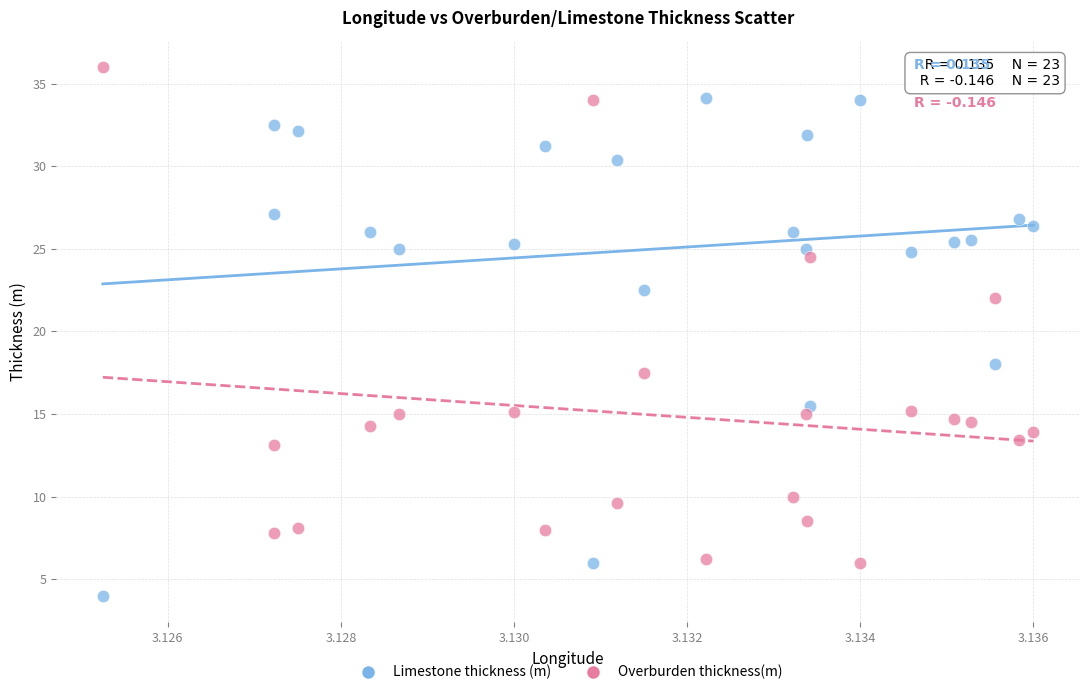

Which series contains the highest Y value?

Overburden thickness(m)